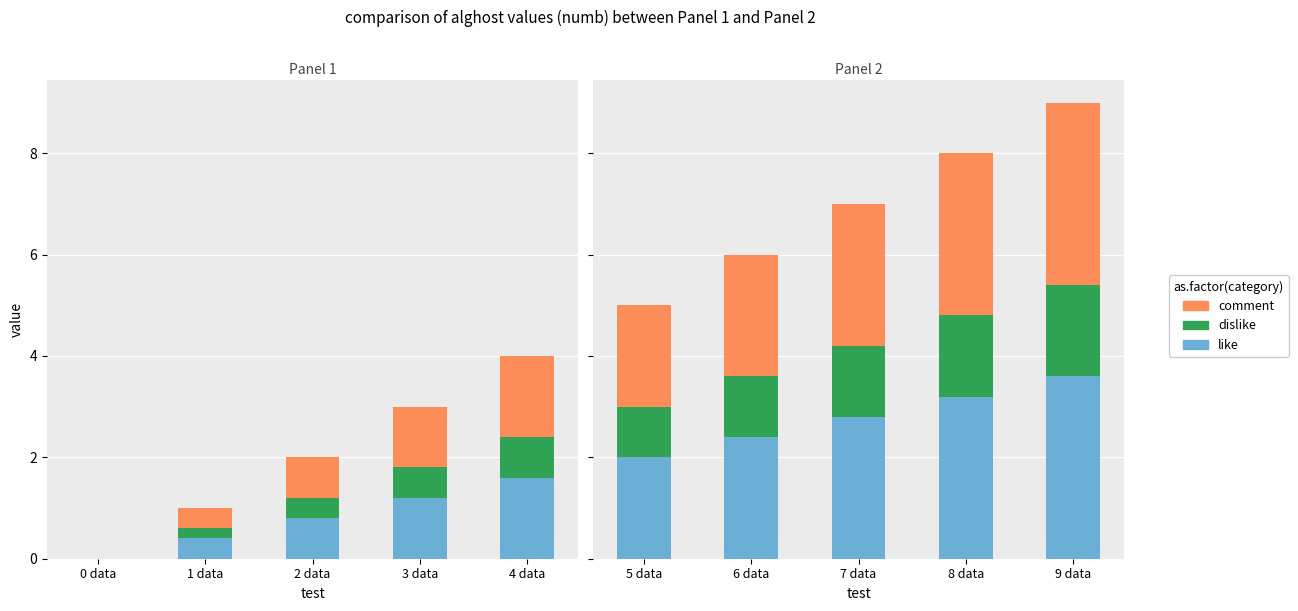

The dislike series shows 0.8 at 7 data. True or false?

False